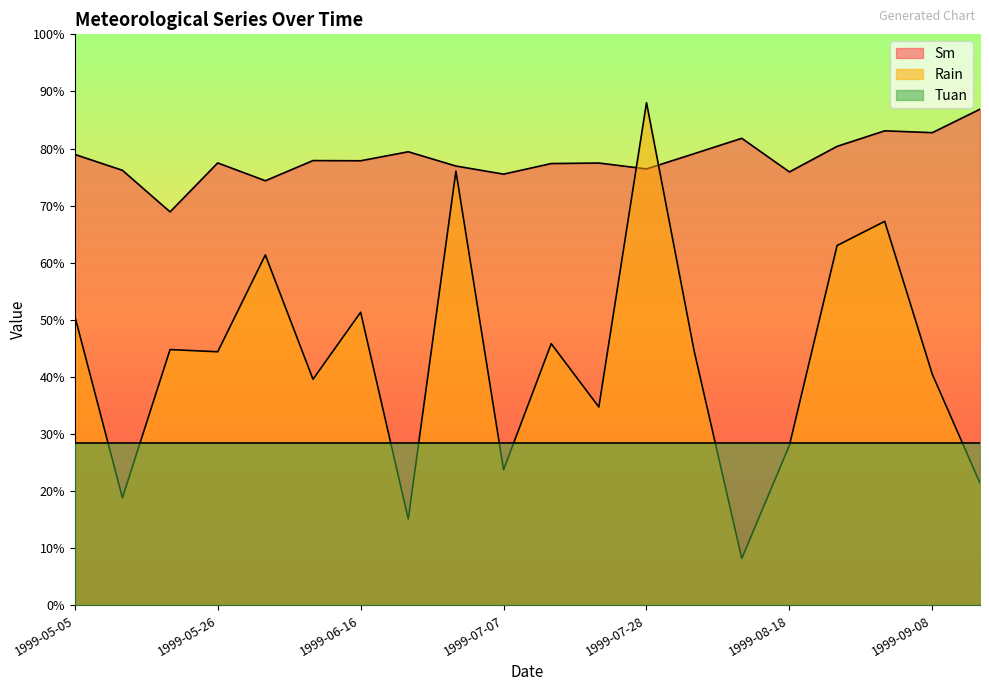

Which category has the lowest value in the Sm series?

1999-05-19